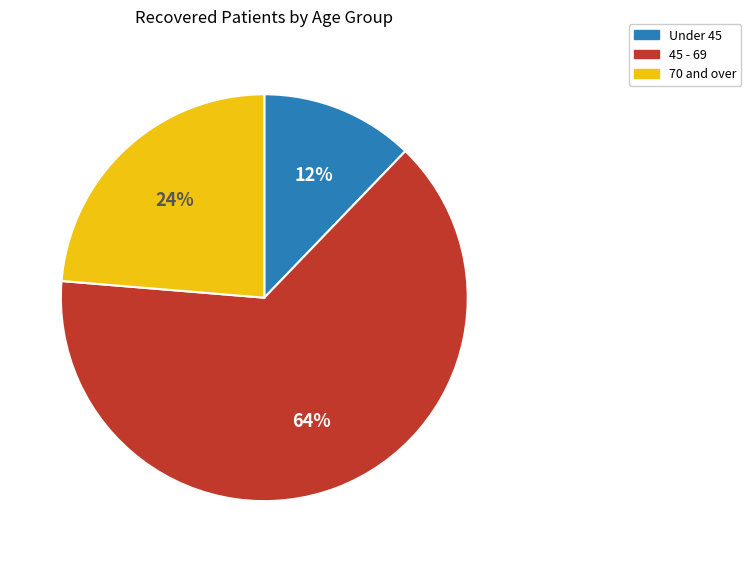

Which slice is the smallest?

Under 45